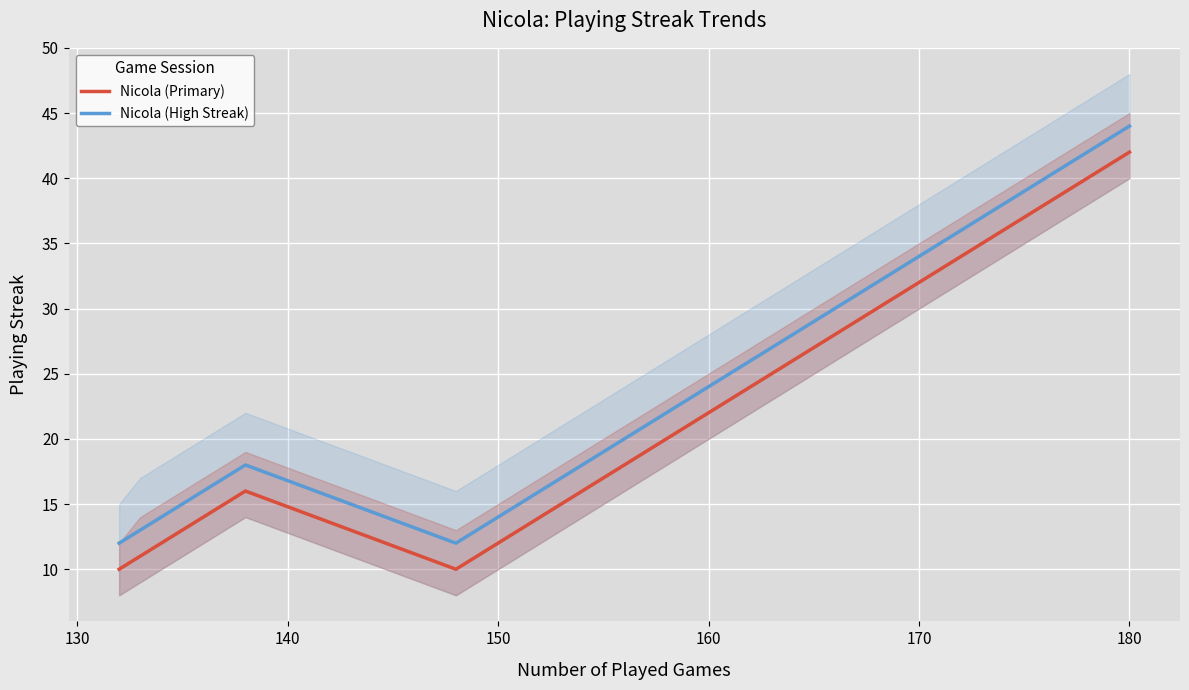

True or false: Nicola (Primary) and Nicola (High Streak) cross at least once.

False